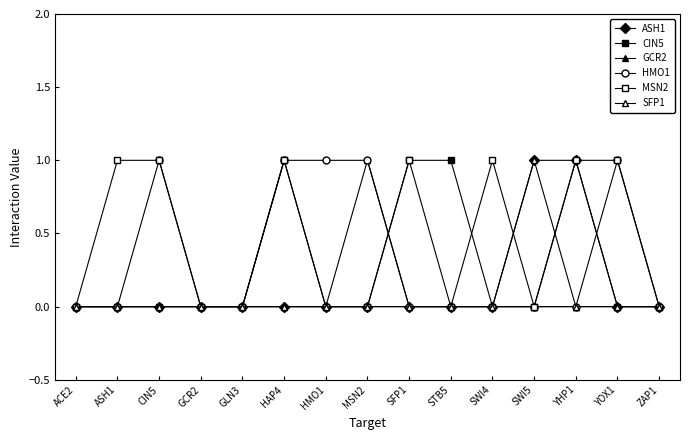

At which label is SFP1 closest to 0?

ACE2